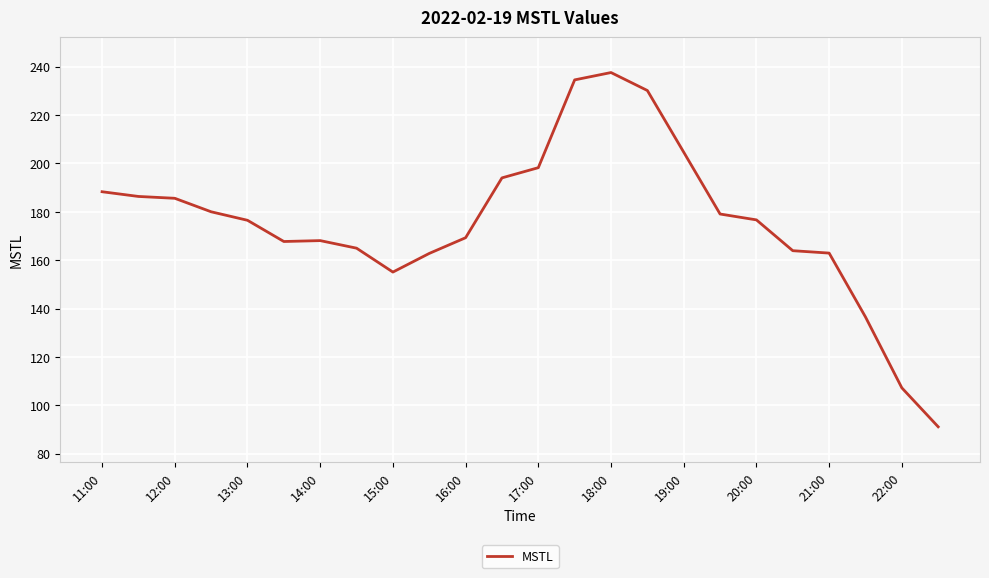

What is the greatest value displayed?

237.5